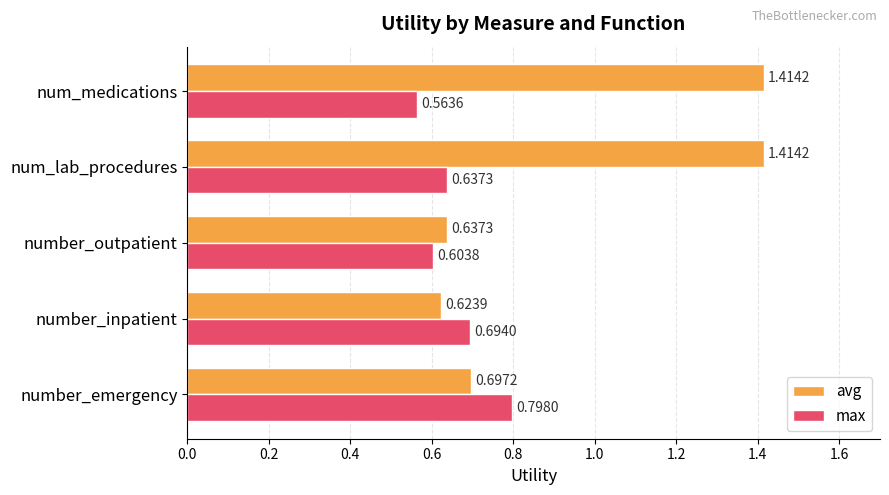

What is the difference between the second highest and minimum values in the avg series?

0.8